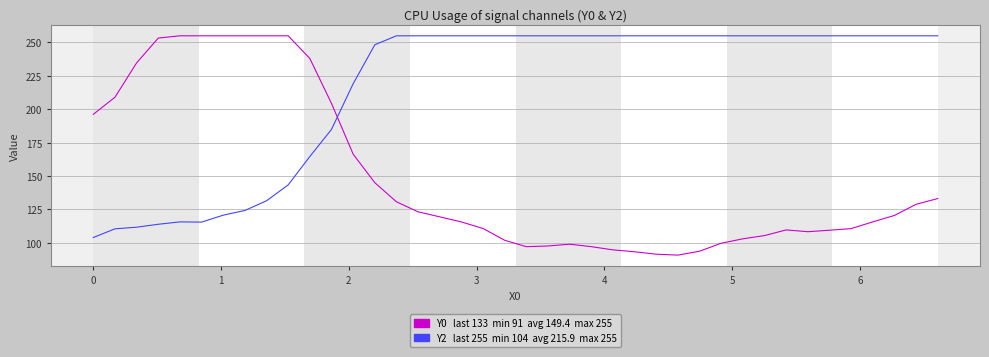

What is the minimum value shown in the chart?

90.7